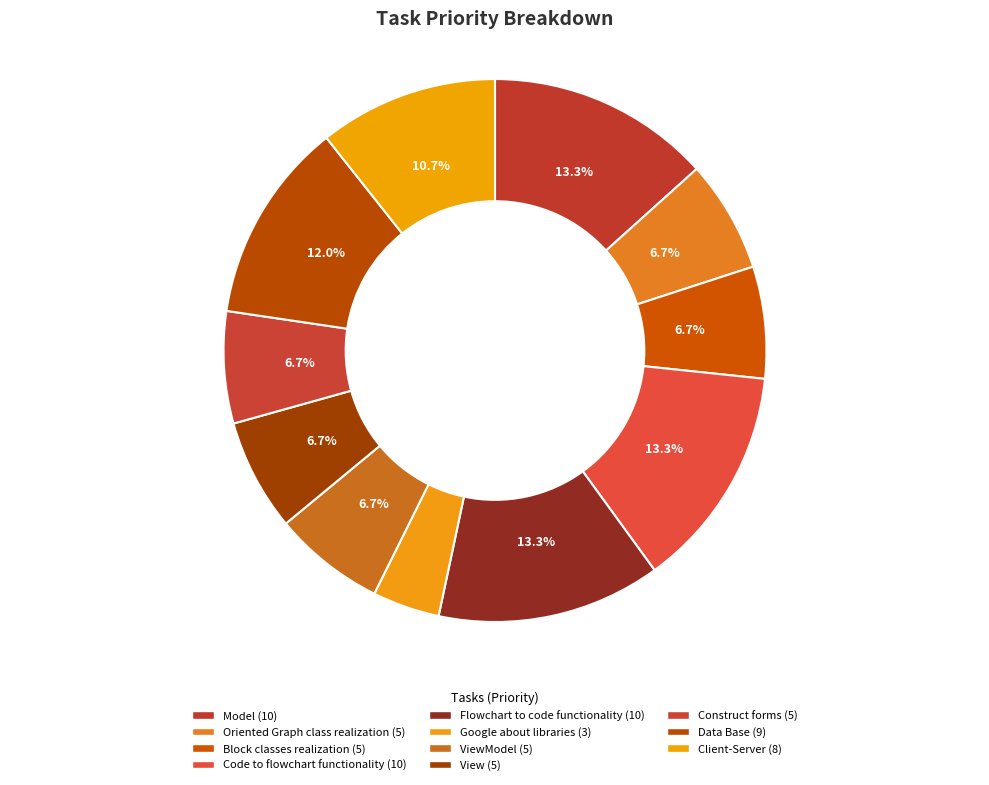

How many segments does this pie chart have?

11